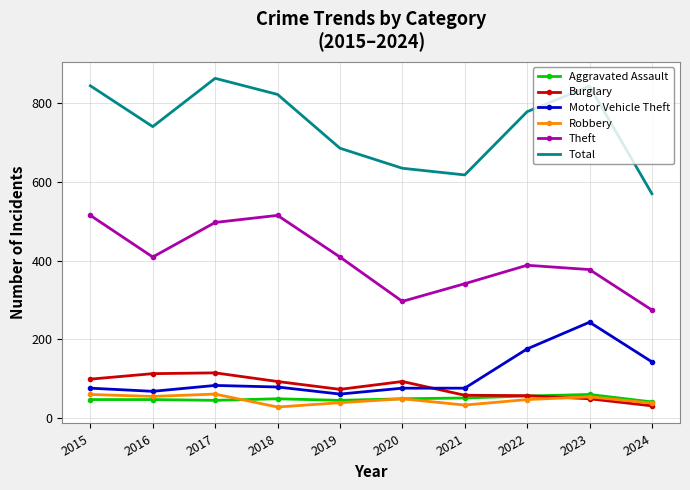

What is the average value of the Aggravated Assault series?

48